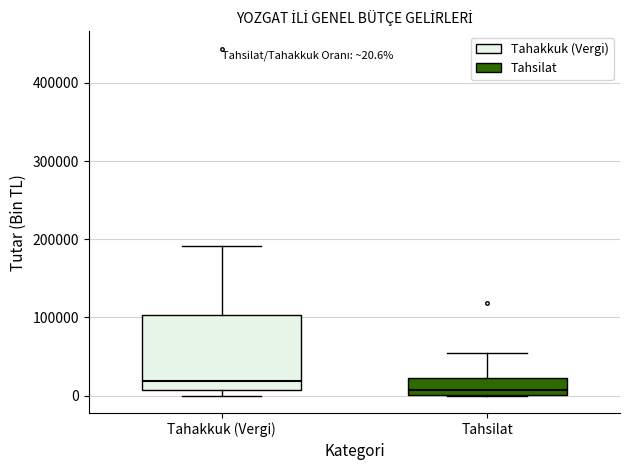

Which box's median line is the lowest?

Tahsilat